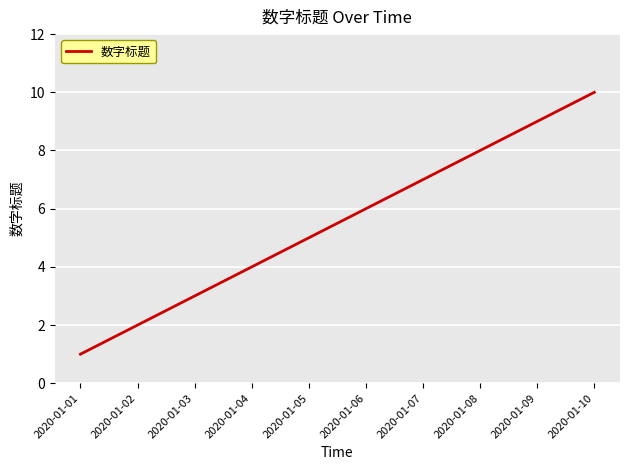

What is the approximate value at 2020-01-10?

10